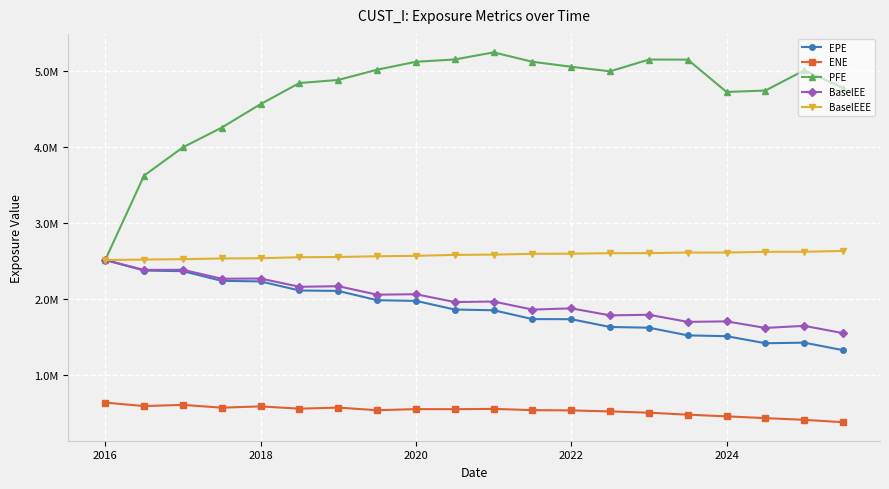

Rank the series by their maximum value, from lowest to highest.

ENE, EPE, BaselEE, BaselEEE, PFE